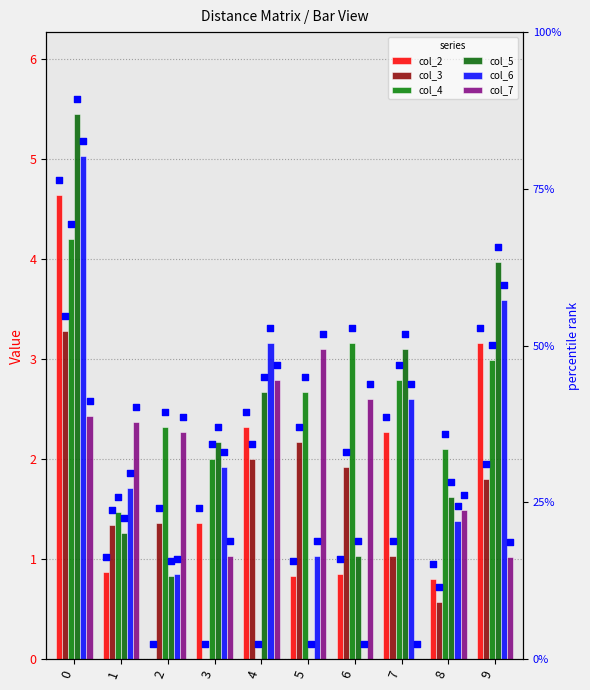

What is the total value across all series at 6?

9.6